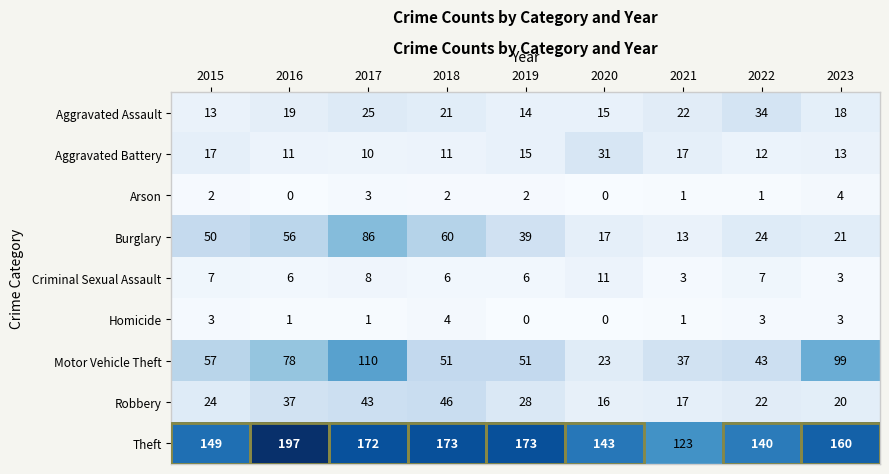

What value does the Robbery series have at 2019?

28